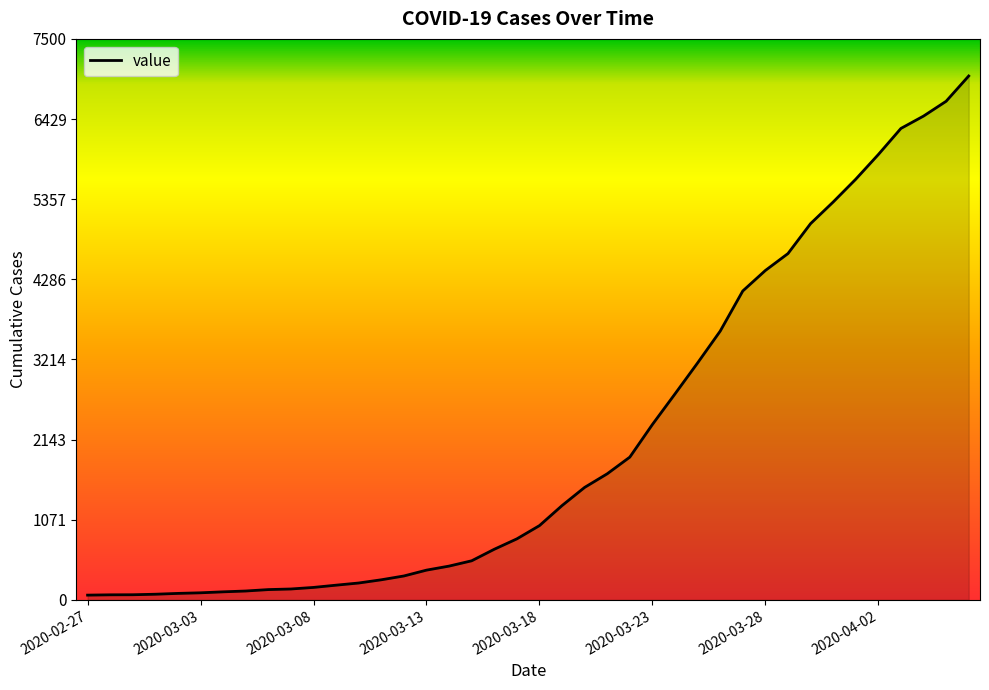

What is the maximum value shown in the chart?

7004